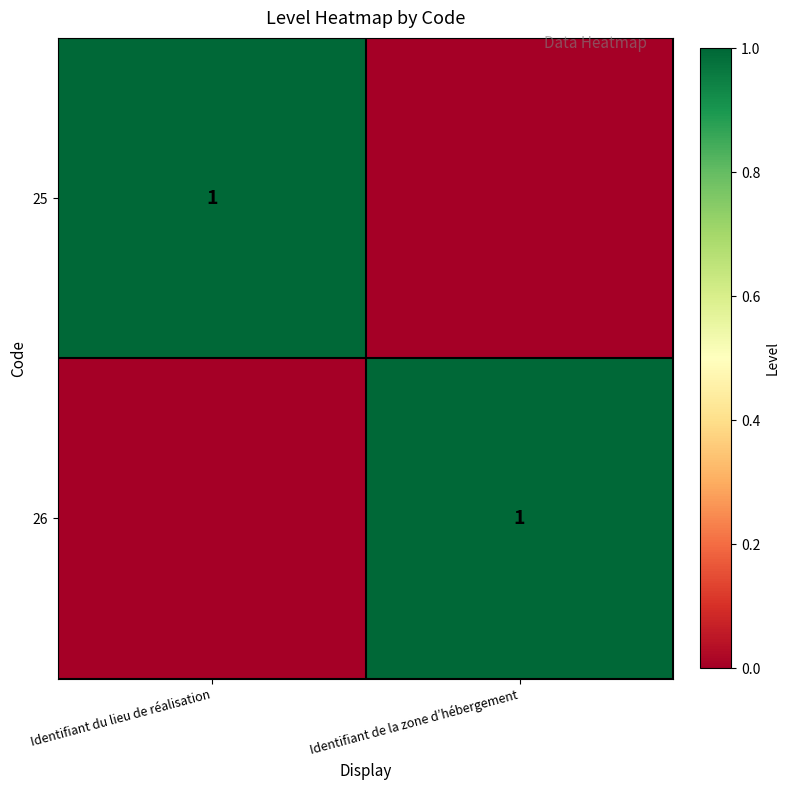

The value of 26 at Identifiant de la zone d’hébergement is 1. True or false?

True